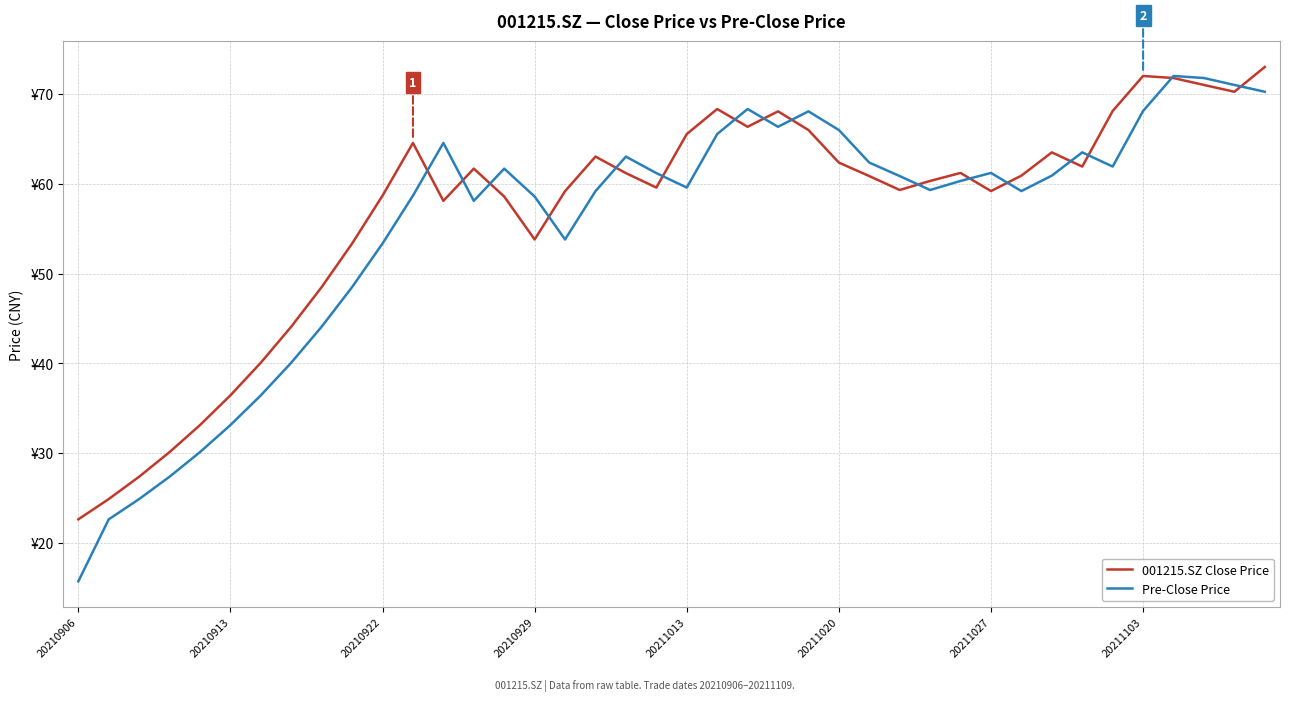

Does the chart have visible grid lines?

Yes